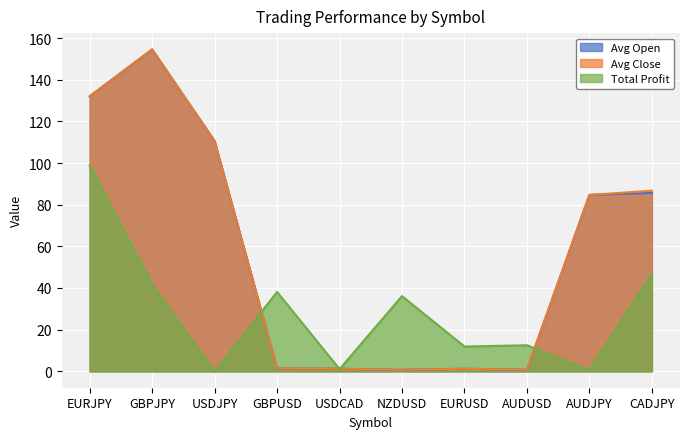

Is it true that Total Profit equals 98.9 at EURJPY?

True